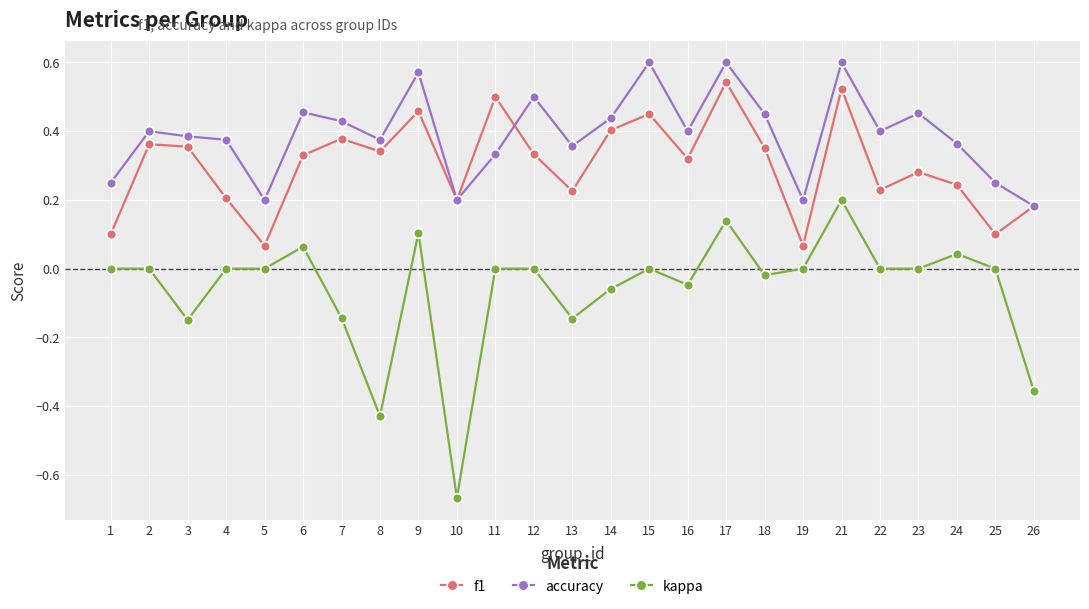

Which series has the widest spread of values?

kappa